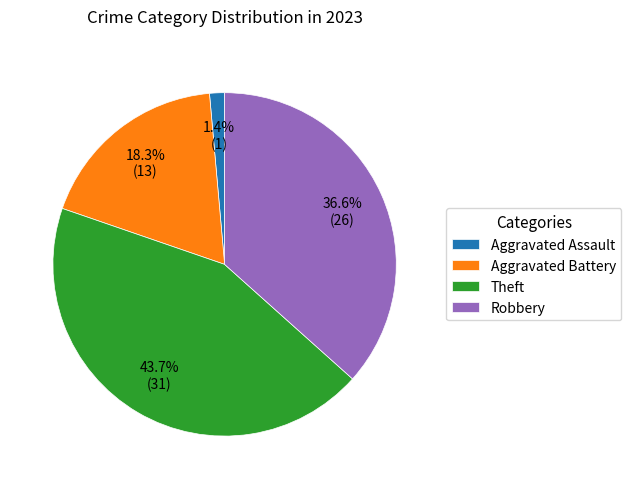

Is it true that Aggravated Battery is 32% of the pie?

False